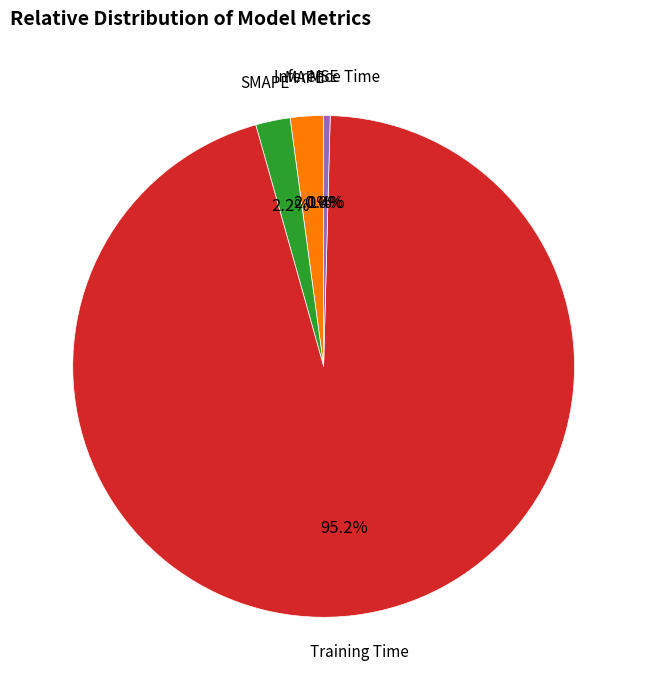

Which slice is the largest?

Training Time